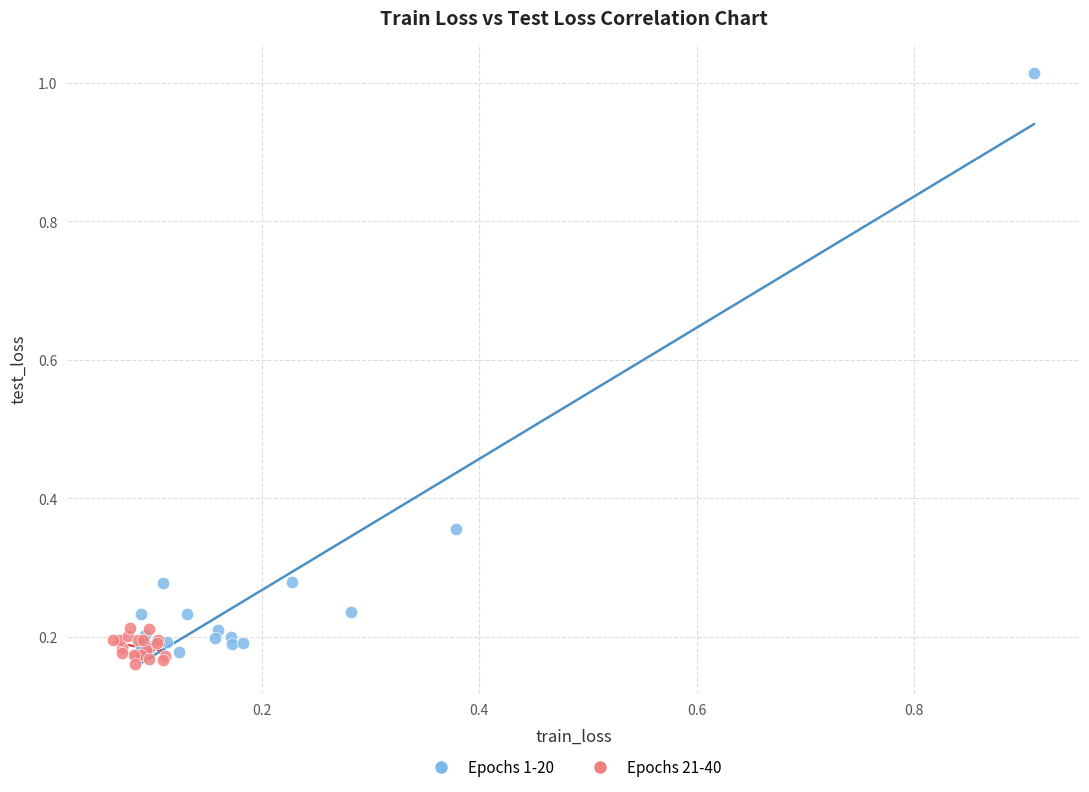

Which series reaches the maximum Y coordinate?

Epochs 1-20